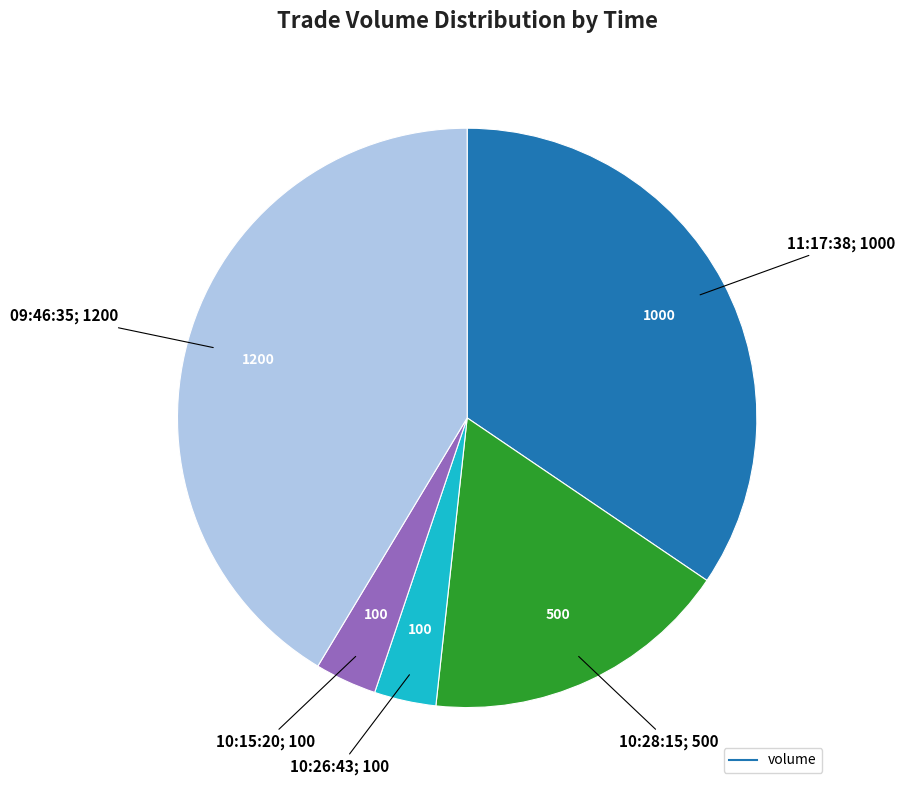

Is there any slice that represents more than half of the pie?

No